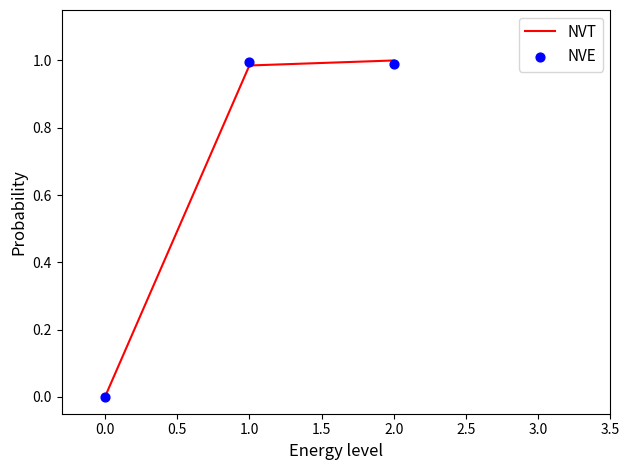

Which series reaches the maximum Y coordinate?

NVT